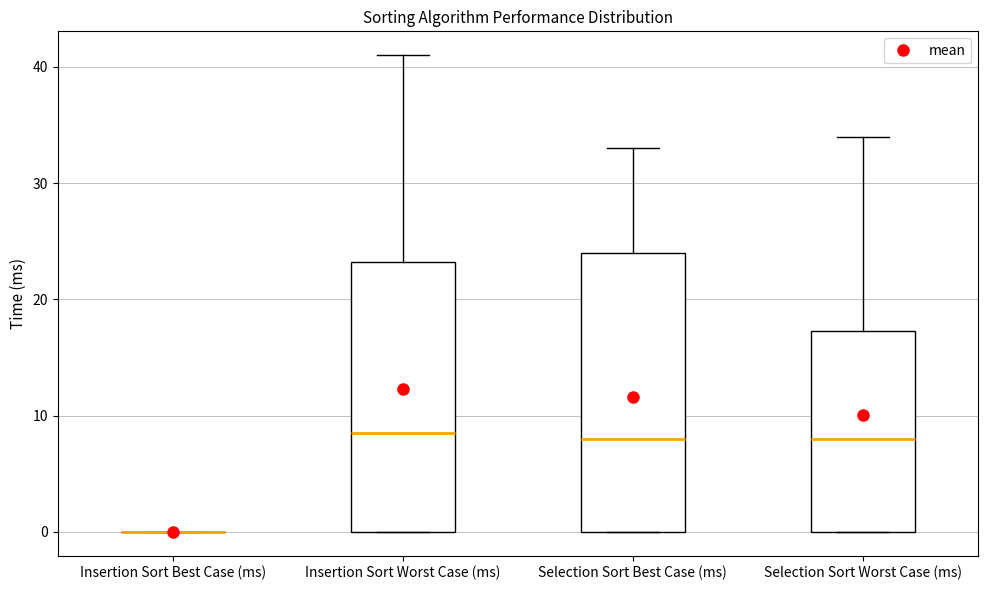

Where is the lower edge of the box for Selection Sort Worst Case (ms) on the y-axis? The values are not printed on the chart, so give them approximately, as read against the axis.

0